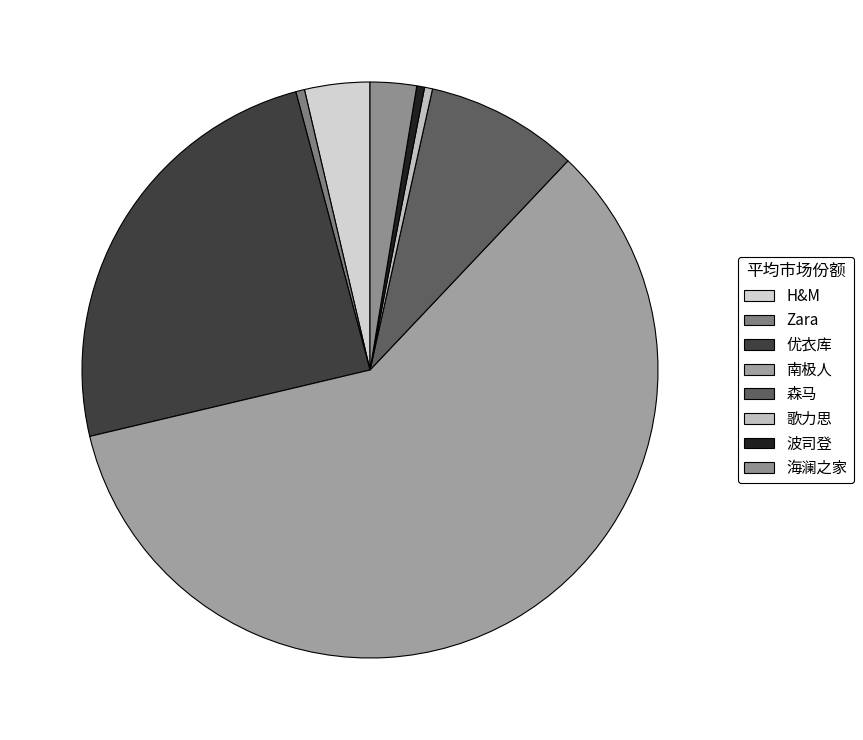

How many slices are in this pie chart?

8